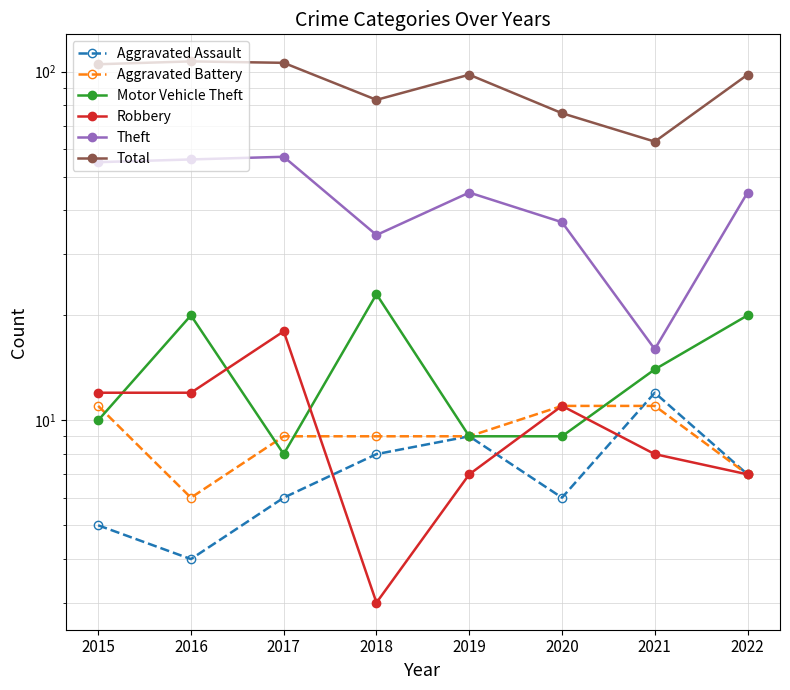

What is the difference between the highest and lowest values at 2015?

100